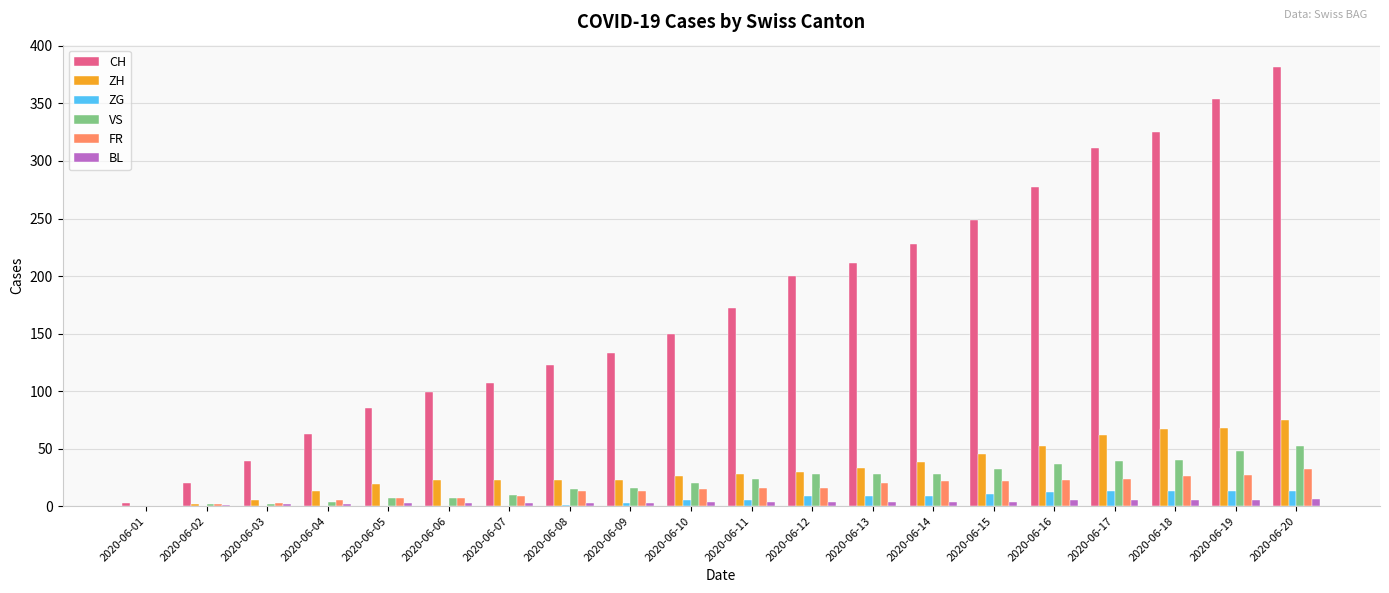

Which series changed the most between 2020-06-08 and 2020-06-19?

CH